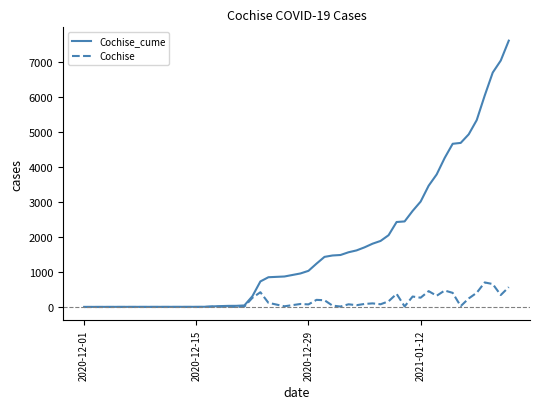

Rank the series by their average value, from highest to lowest.

Cochise_cume, Cochise